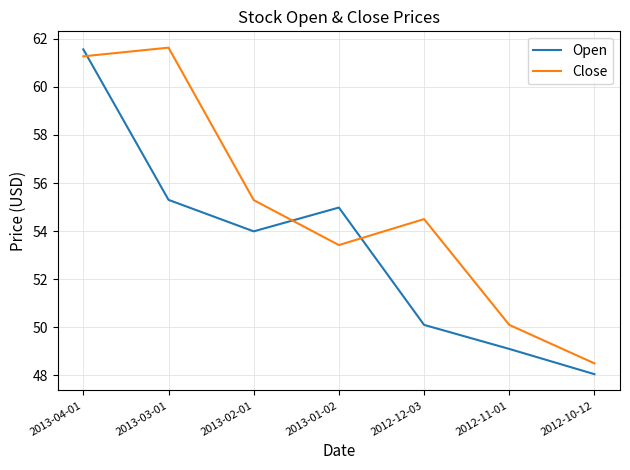

Is this an area chart (filled region under the line)?

No